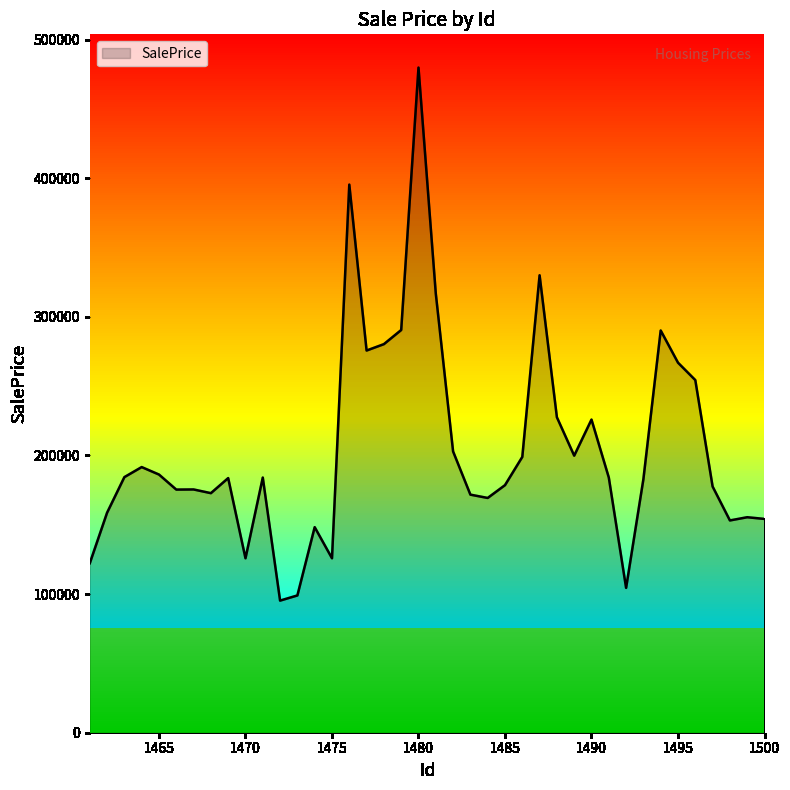

What is the smallest value displayed?

95307.4